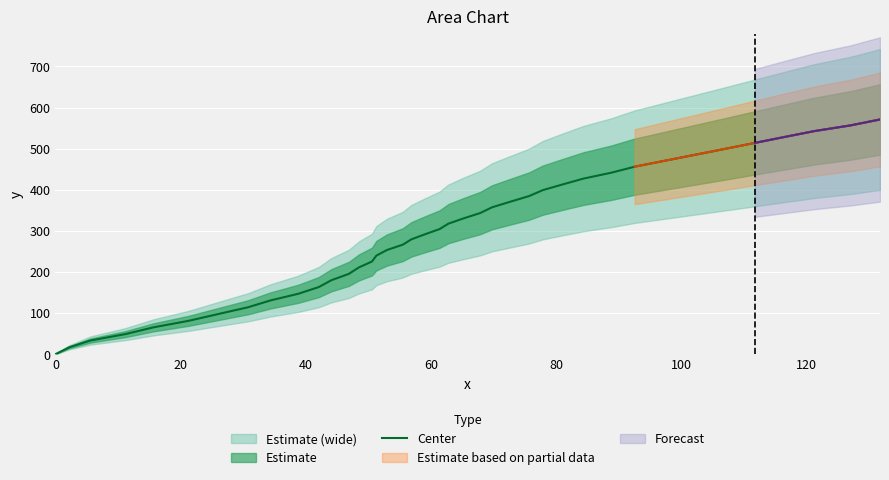

How many categories are shown in the chart?

40